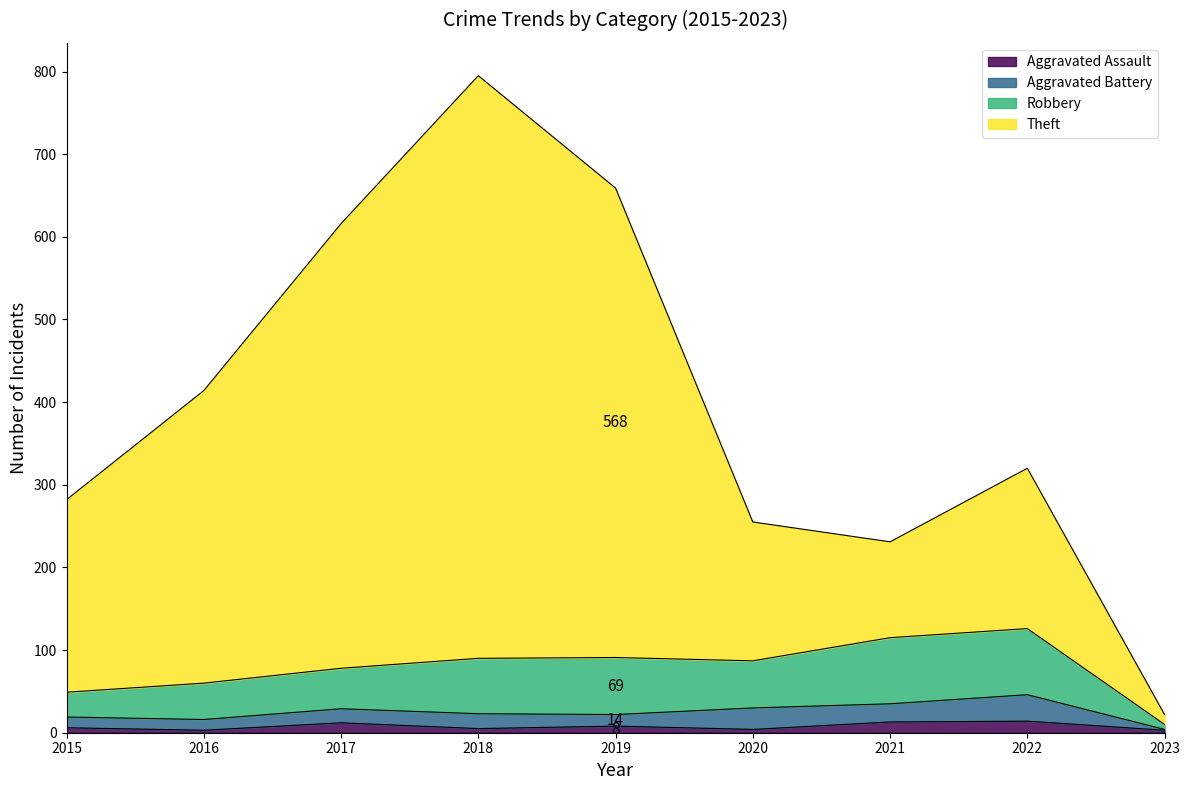

Is it true that Aggravated Assault equals 5 at 2018?

True